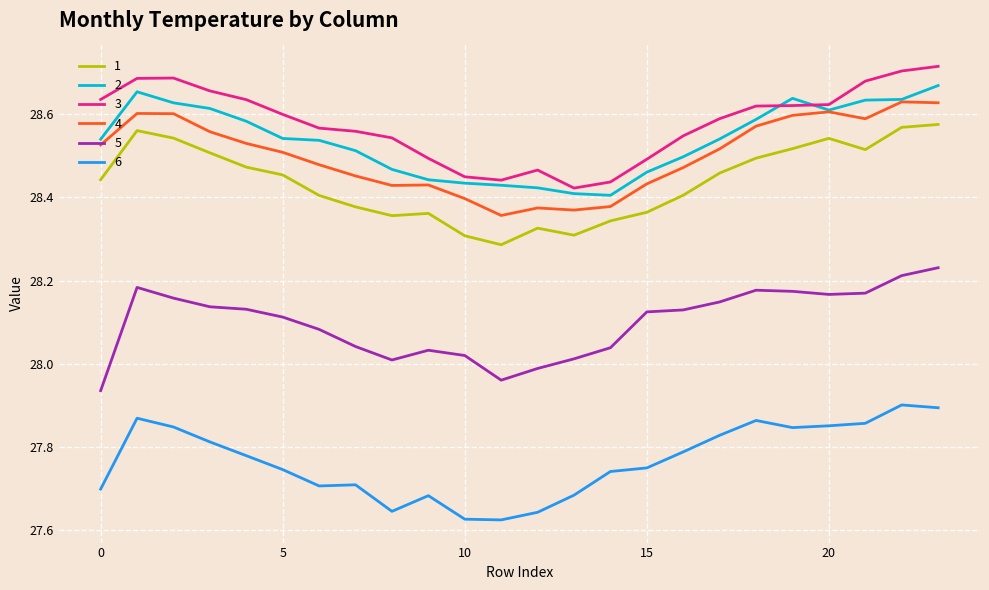

True or false: 5 and 4 intersect in this chart.

False